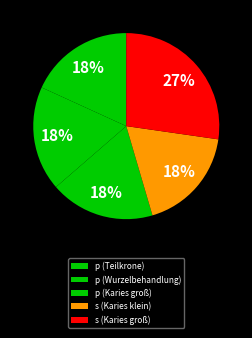

Combined, do p (Teilkrone) and s (Karies groß) account for over 50%?

No